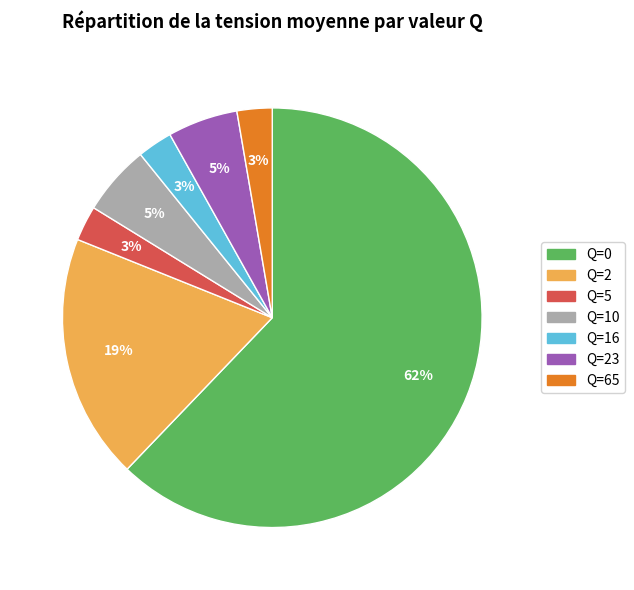

To the nearest percent, what is the average slice percentage?

14%